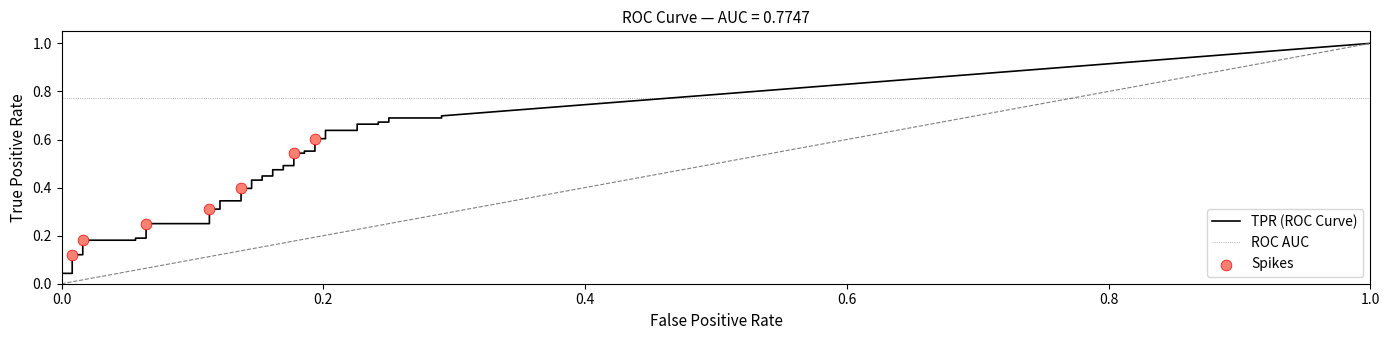

What is the total value across all series at 10?

0.4